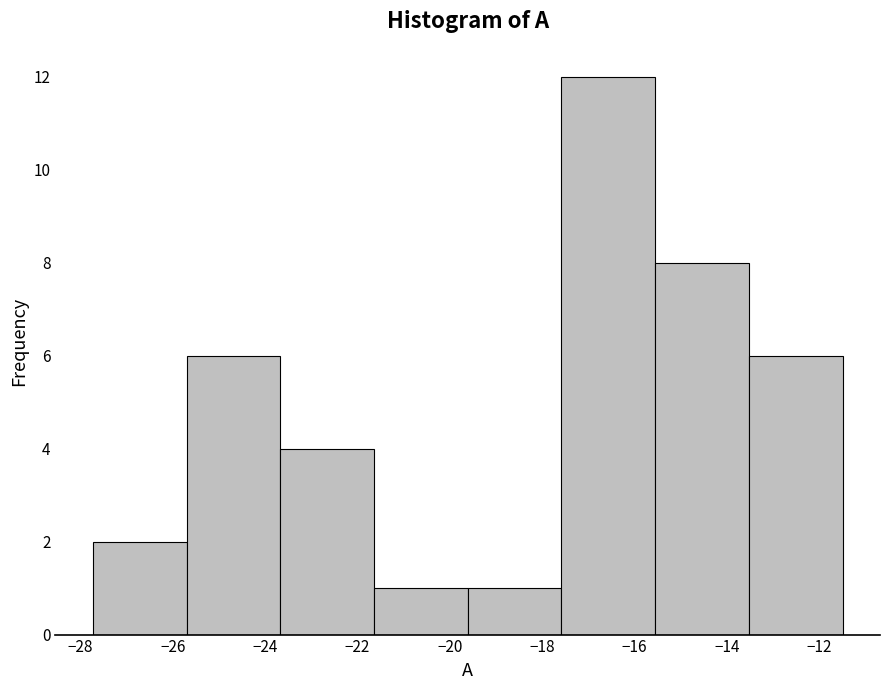

Reading left to right, list every bar in this chart as the range it spans on the x-axis followed by its height. Neither the bar edges nor the heights are printed on the chart, so give them approximately, as read against the axes.

-27.8 to -25.8: 2
-25.8 to -23.6: 6
-23.6 to -21.6: 4
-21.6 to -19.6: 1
-19.6 to -17.6: 1
-17.6 to -15.6: 12
-15.6 to -13.6: 8
-13.6 to -11.4: 6